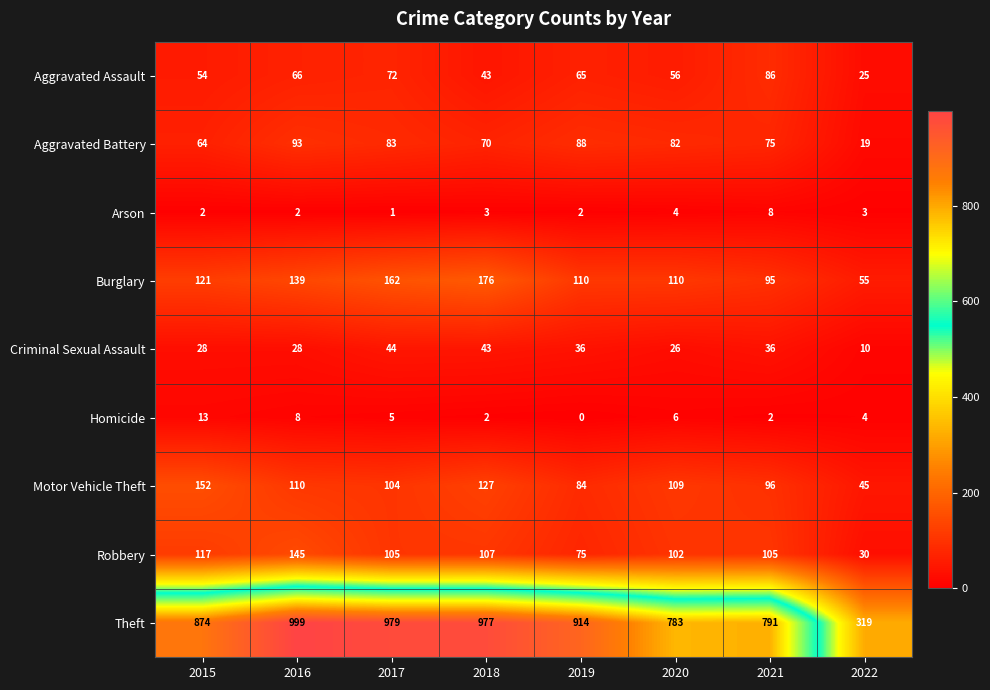

How many Arson values are between 2 and 4?

6